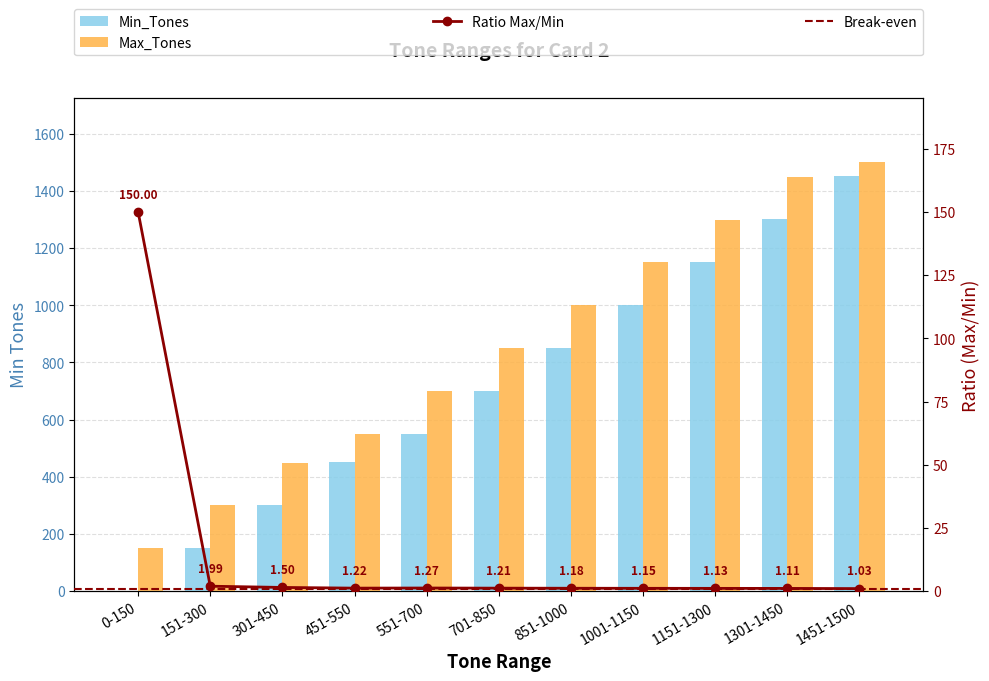

At which label is Max_Tones closest to 825?

701-850